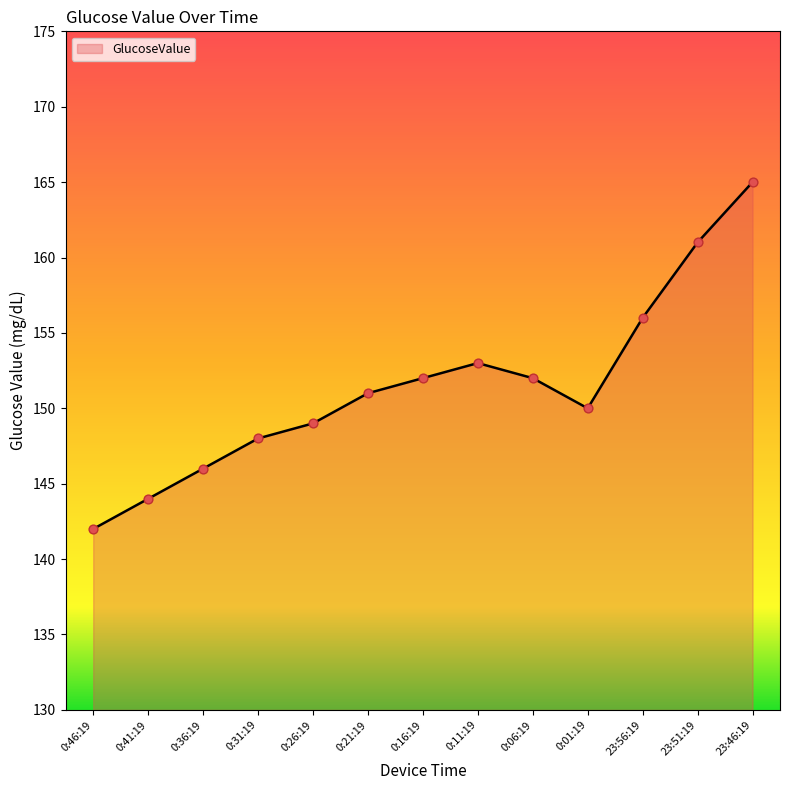

What is the ratio of the value at 0:01:19 to the value at 0:06:19?

1.0